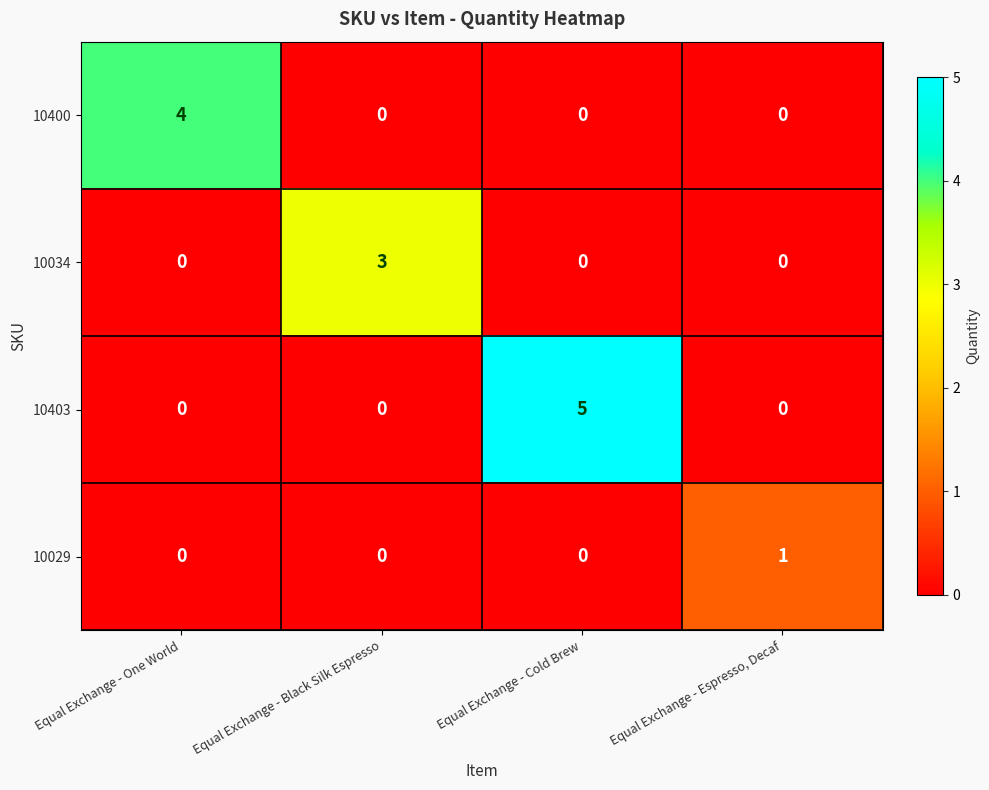

Between Equal Exchange - Cold Brew and Equal Exchange - Espresso, Decaf, which series saw the biggest shift?

10403